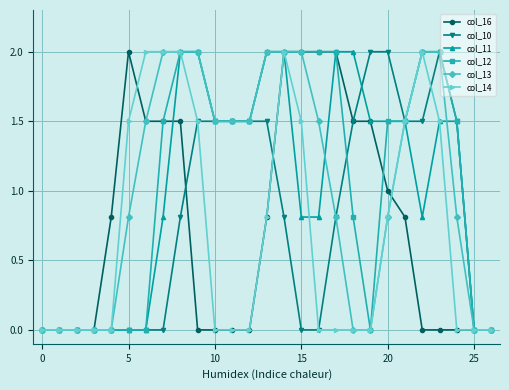

What is the value of the col_12 point at the 14th from the left?

2.0